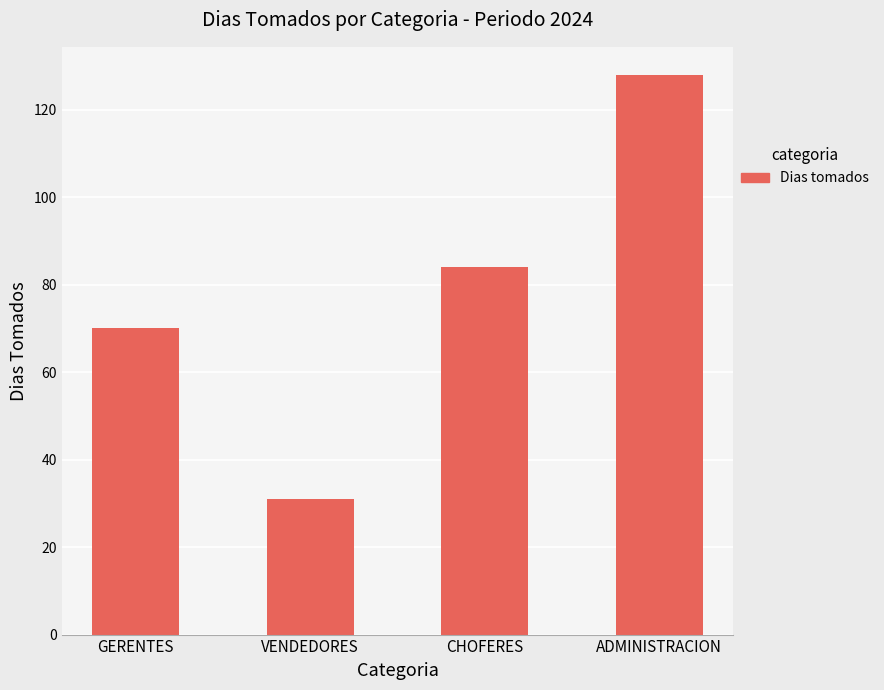

Reading left to right, extract all data points from this chart.

GERENTES=70	VENDEDORES=31	CHOFERES=84	ADMINISTRACION=128